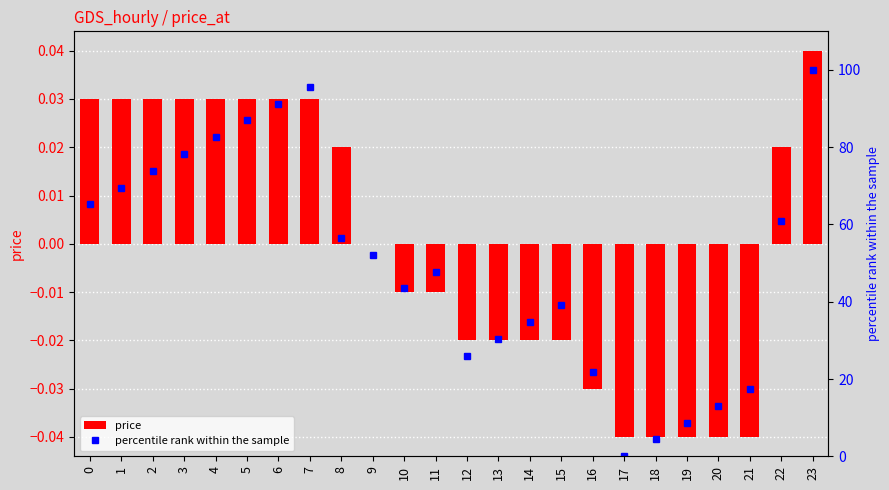

True or false: price has a value of 0.0 at 2.

True